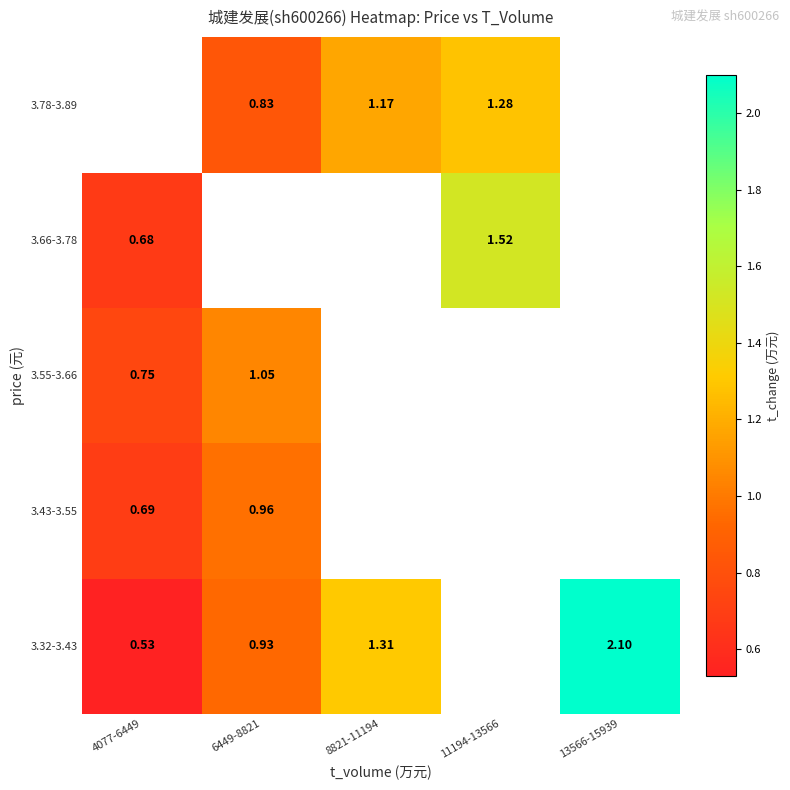

Is the value of 3.43-3.55 at 4077-6449 greater than the value of 3.32-3.43 at 6449-8821?

No